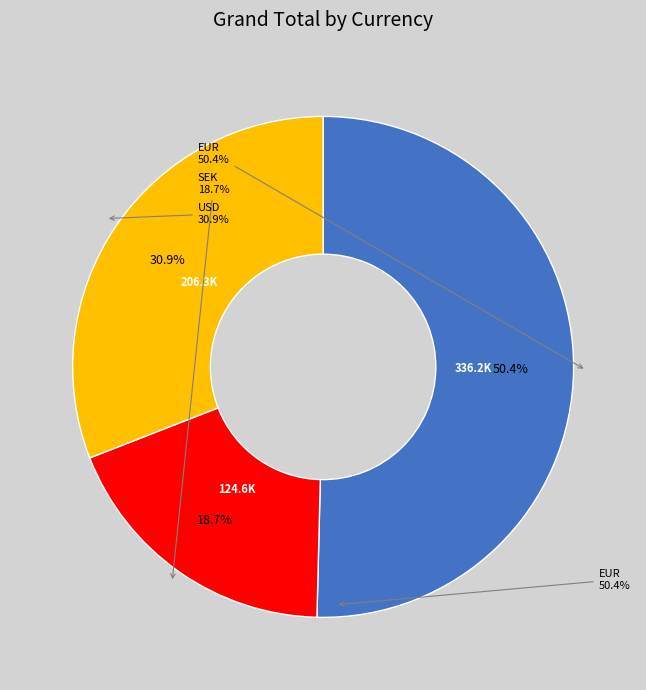

How many segments does this pie chart have?

3